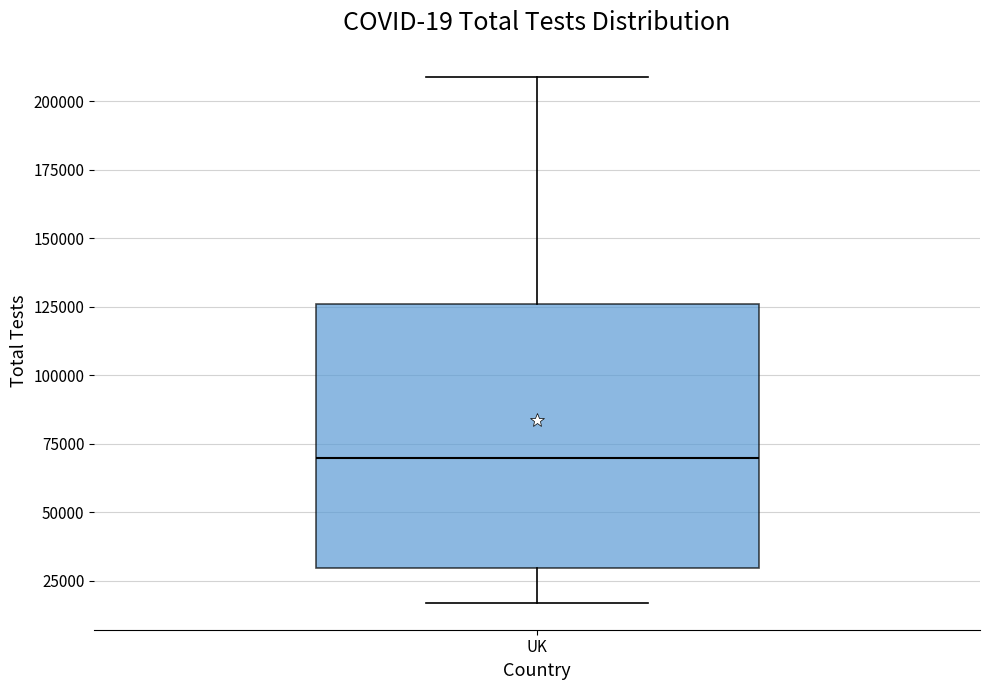

Read this box plot against the y-axis: the position of the median line, the range covered by the box, and the ends of both whiskers. The values are not printed on the chart, so give them approximately, as read against the axis.

median 70000, box 30000 to 125000, whiskers 15000 to 210000